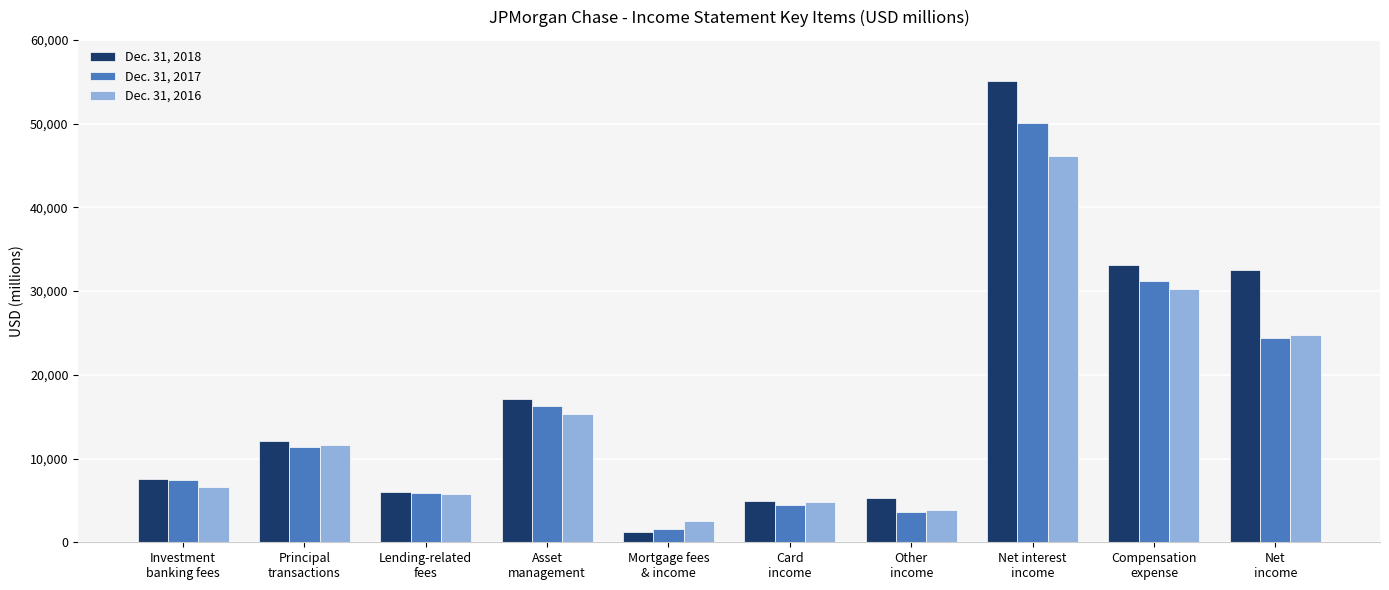

List the series in order of their overall mean, lowest first.

Dec. 31, 2016, Dec. 31, 2017, Dec. 31, 2018